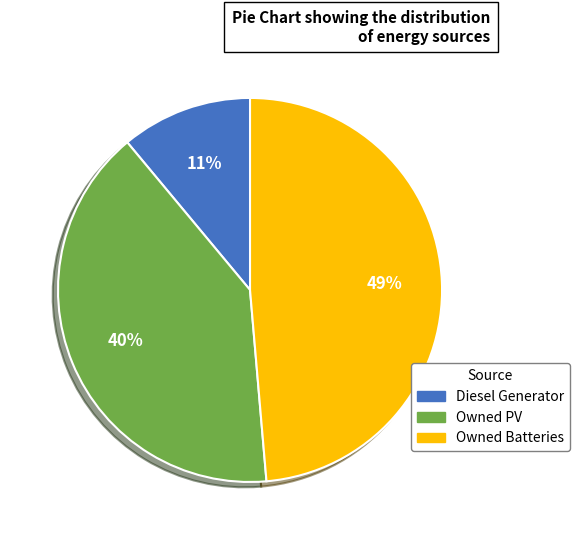

To the nearest percent, what is the difference between the largest and smallest slice percentages?

38%